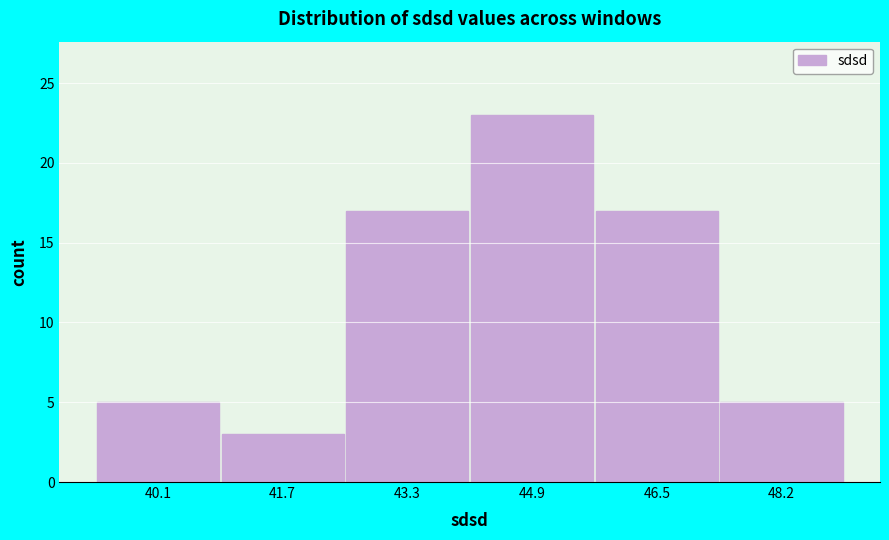

Reading left to right, transcribe this chart: for each bar, give the range it covers on the x-axis and its height. Neither the bar edges nor the heights are printed on the chart, so give them approximately, as read against the axes.

39.2 to 41.0: 5
41.0 to 42.6: 3
42.6 to 44.2: 17
44.2 to 45.8: 23
45.8 to 47.4: 17
47.4 to 49.0: 5